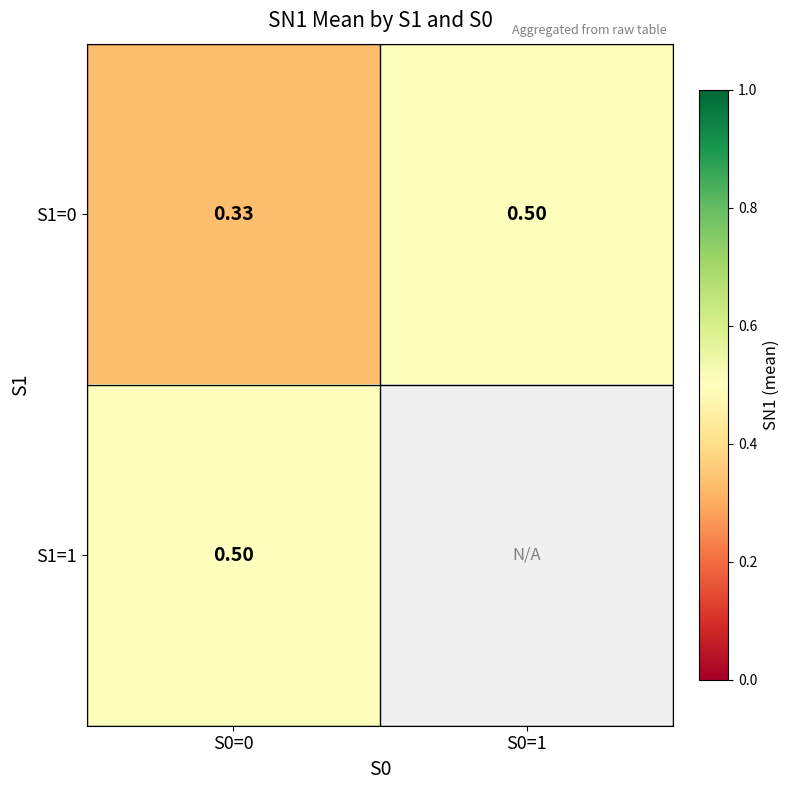

At which category is the sum across all series the highest?

S0=0